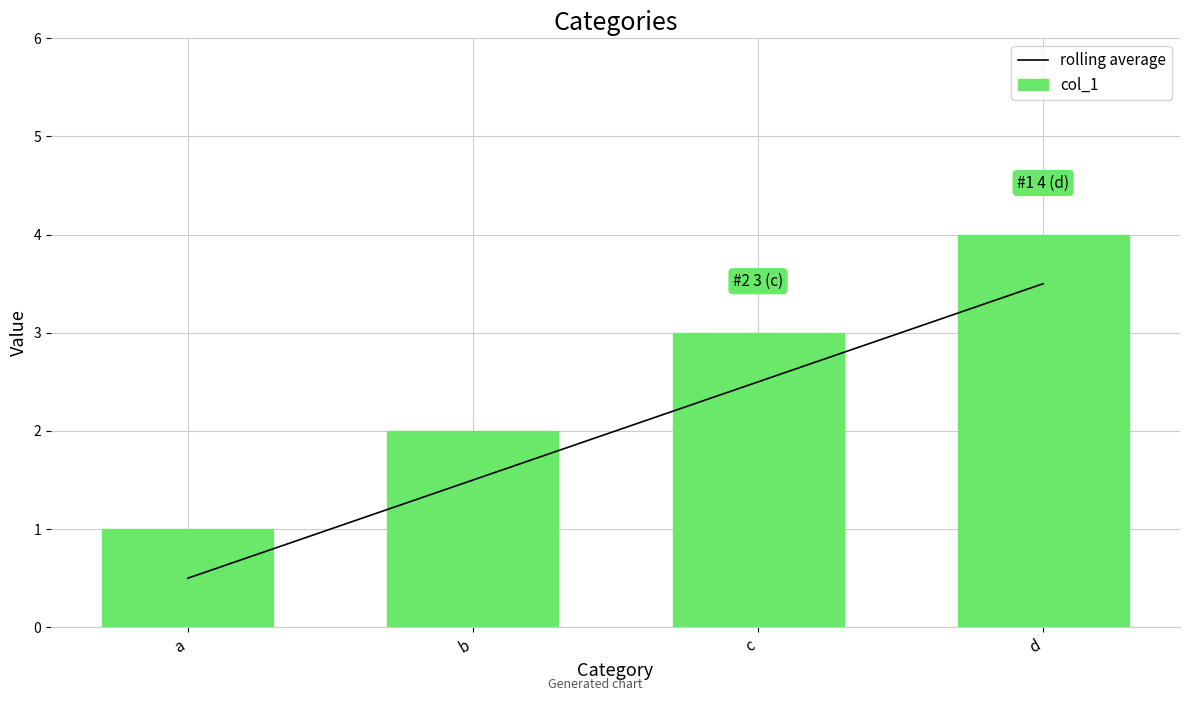

At which label is rolling average closest to 2?

b